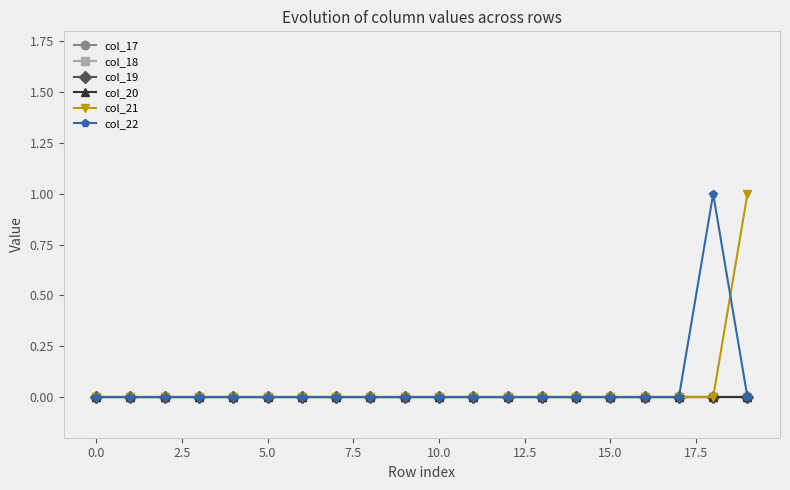

Which category has the highest value across all series?

19